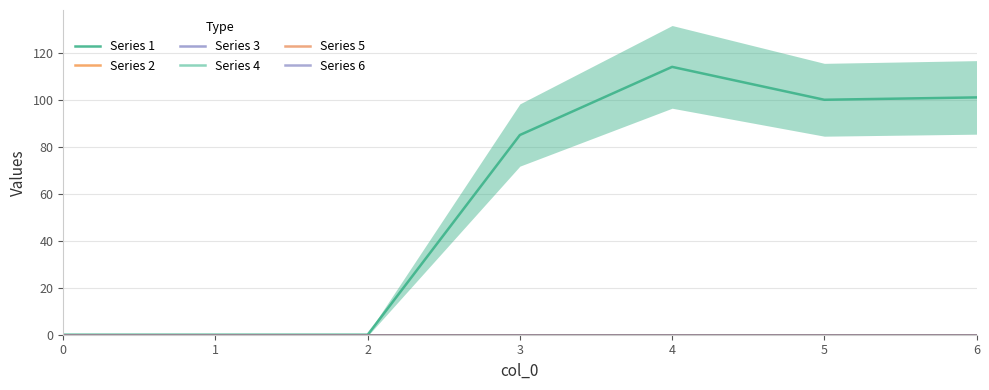

Is it true that Series 1 equals 197 at 4?

False